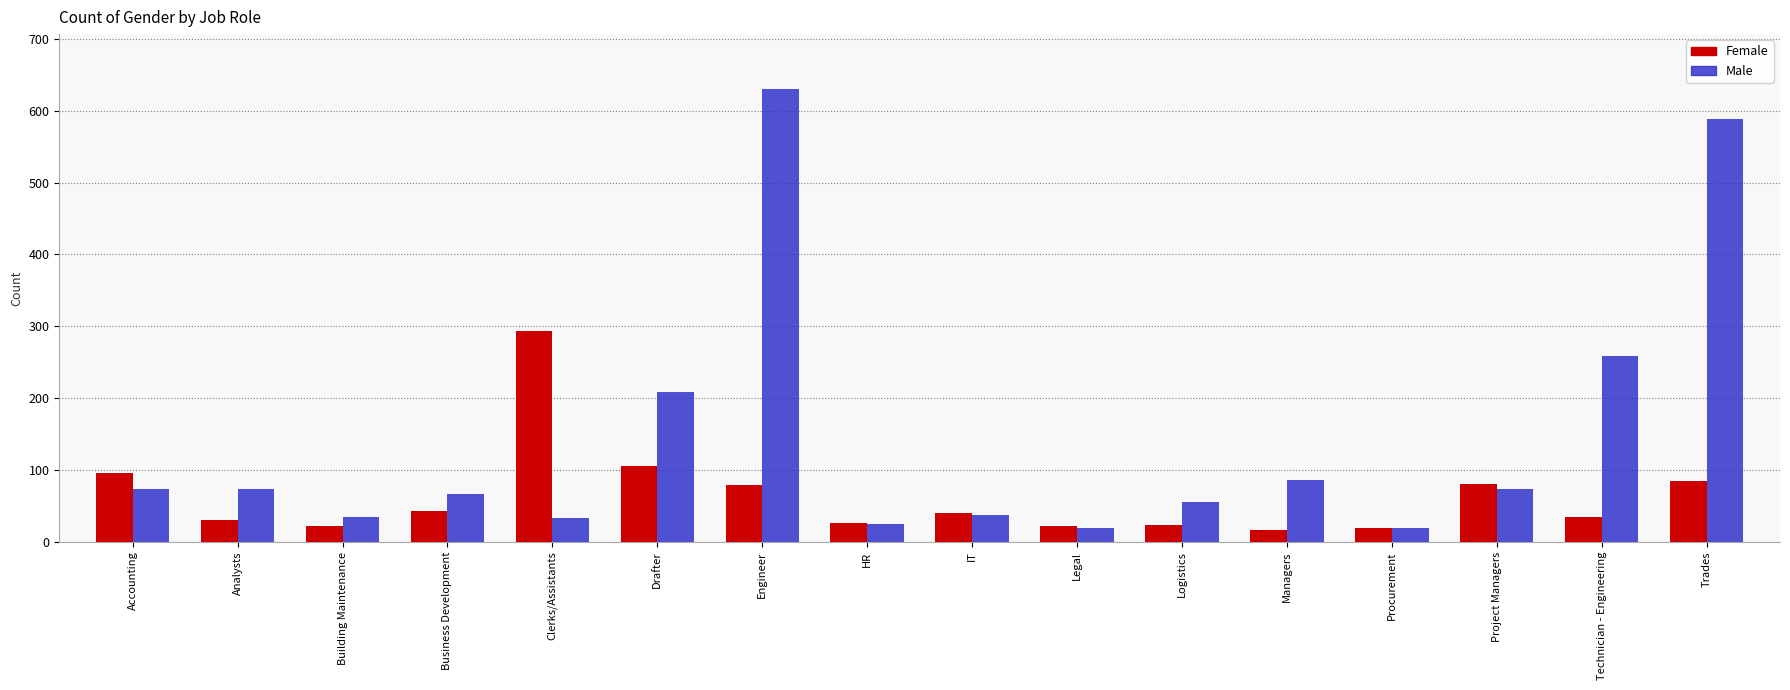

Which series changed the most between Analysts and Trades?

Male